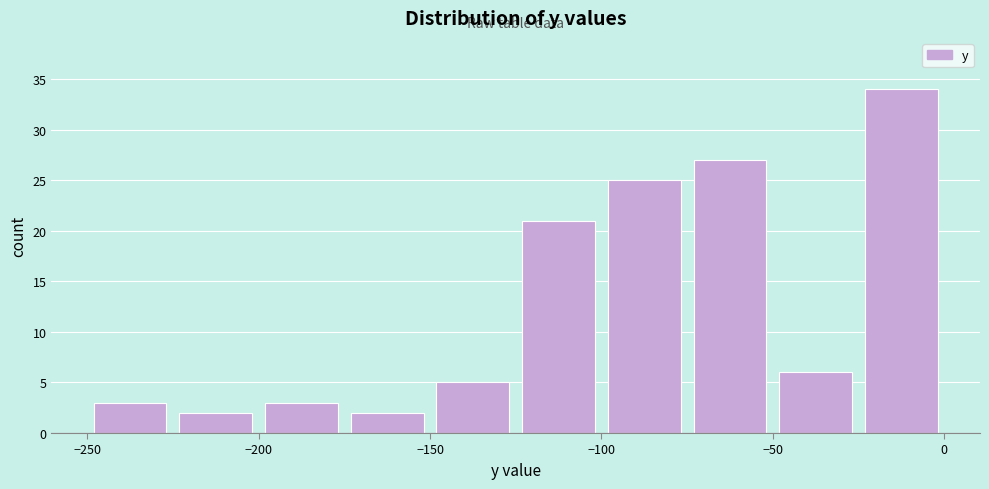

Reading left to right, transcribe this chart: for each bar, give the range it covers on the x-axis and its height. The values are not printed on the chart, so give them approximately, as read against the axis.

-250 to -225: 3
-225 to -200: 2
-200 to -175: 3
-175 to -150: 2
-150 to -125: 5
-125 to -100: 21
-100 to -75: 25
-75 to -50: 27
-50 to -25: 6
-25 to 0: 34